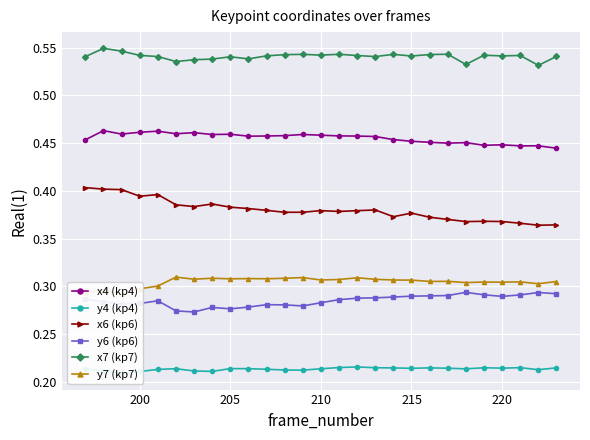

Which series has the largest range (max minus min)?

x6 (kp6)